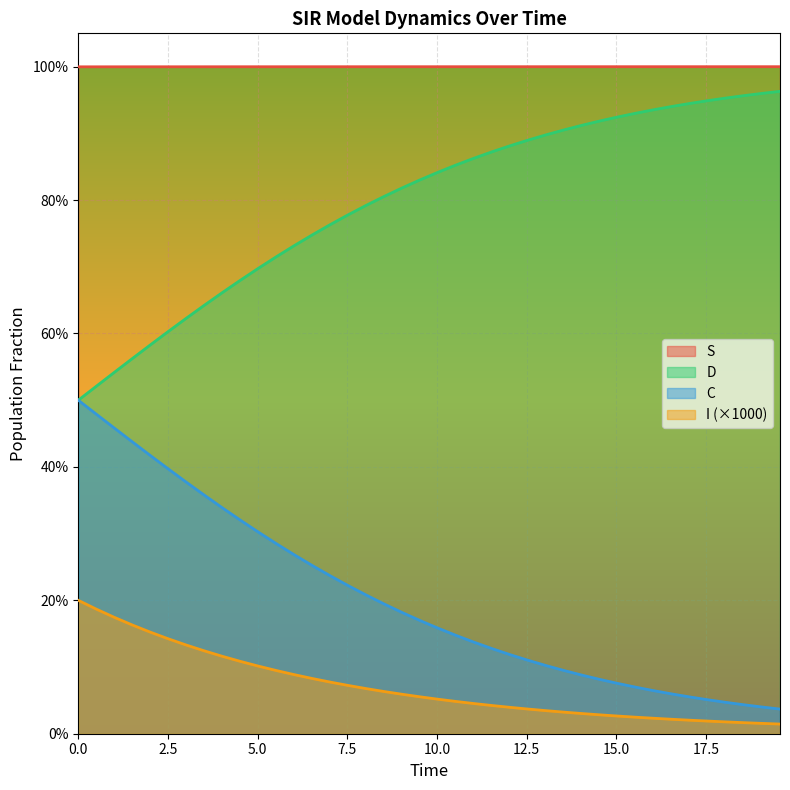

What are all the series names shown in the legend?

S, D, C, I (×1000)